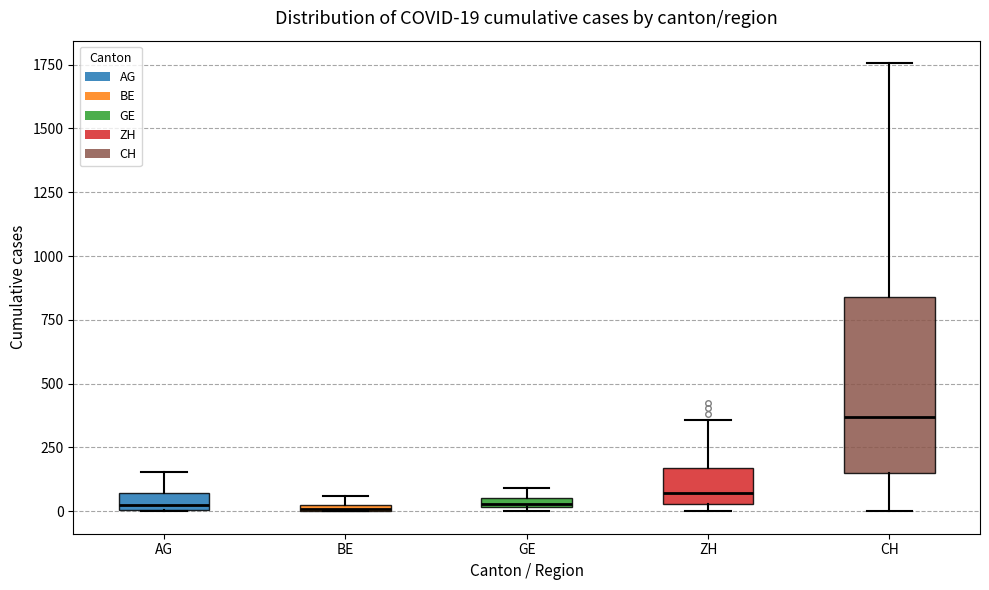

Which box is the tallest, from its lower edge to its upper edge?

CH